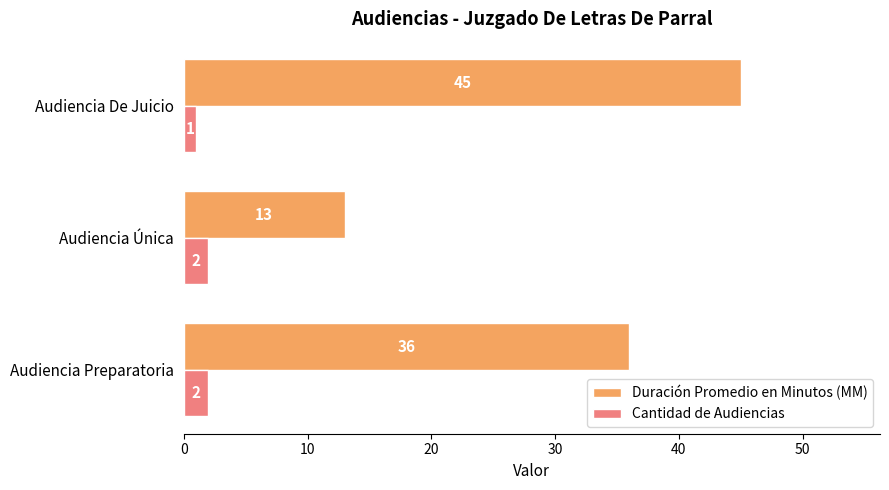

Which series changed the most between Audiencia Preparatoria and Audiencia De Juicio?

Duración Promedio en Minutos (MM)